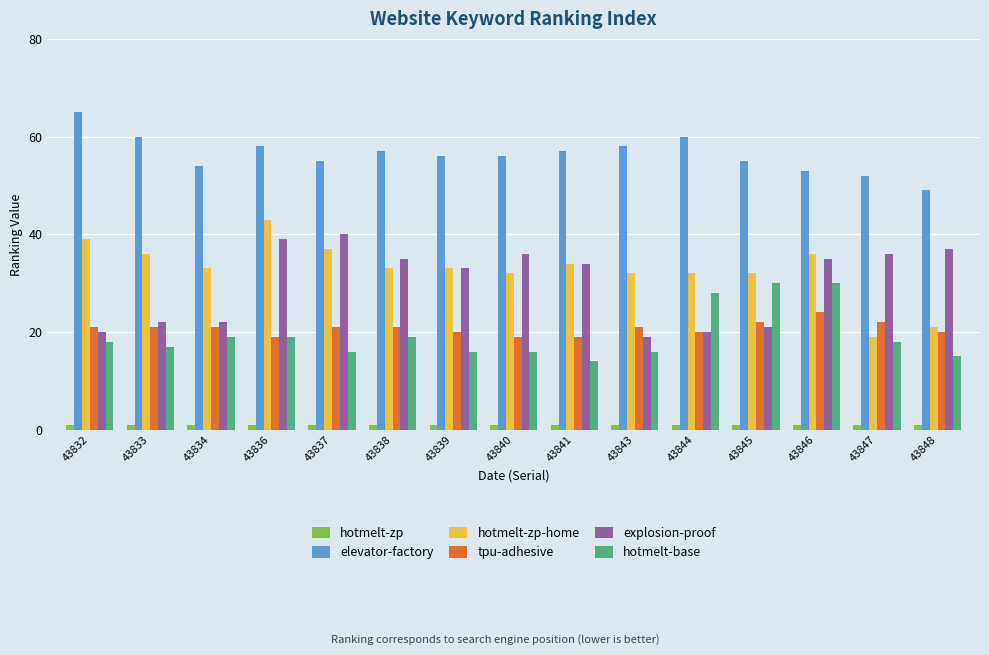

Count the number of data series in this chart.

6